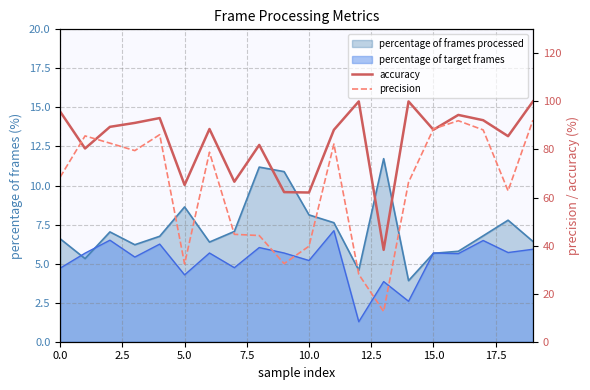

Which series has the largest range (max minus min)?

precision